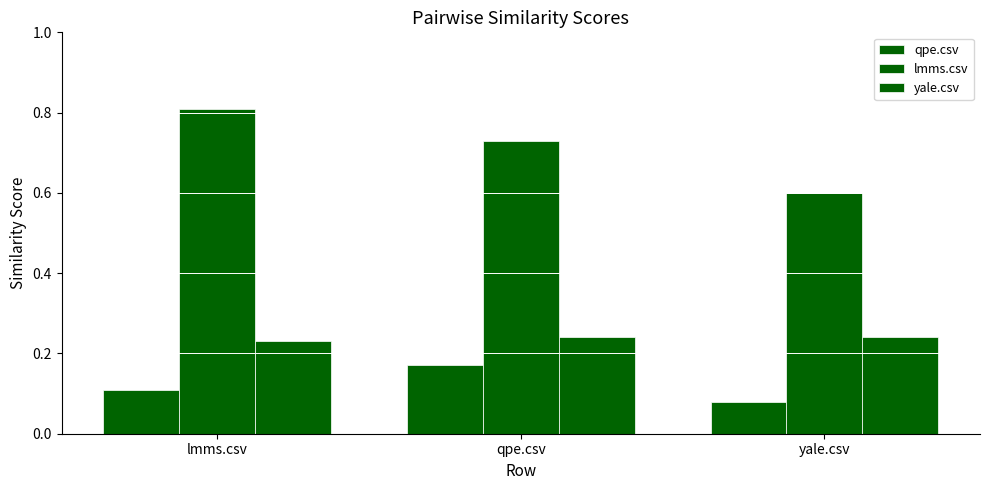

Which series has the largest total across all categories?

lmms.csv